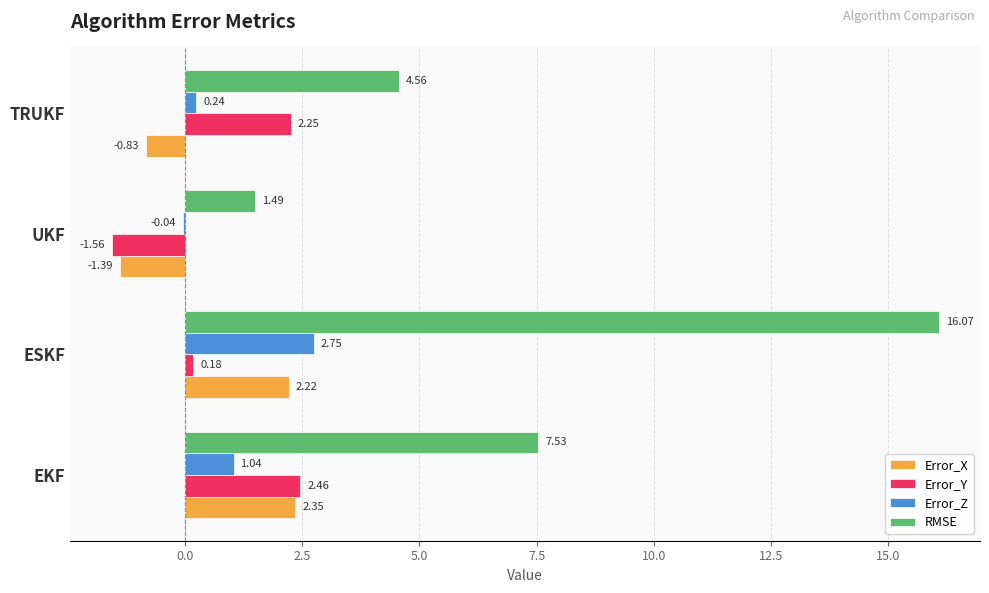

Is the value of Error_Z at TRUKF greater than the value of RMSE at ESKF?

No